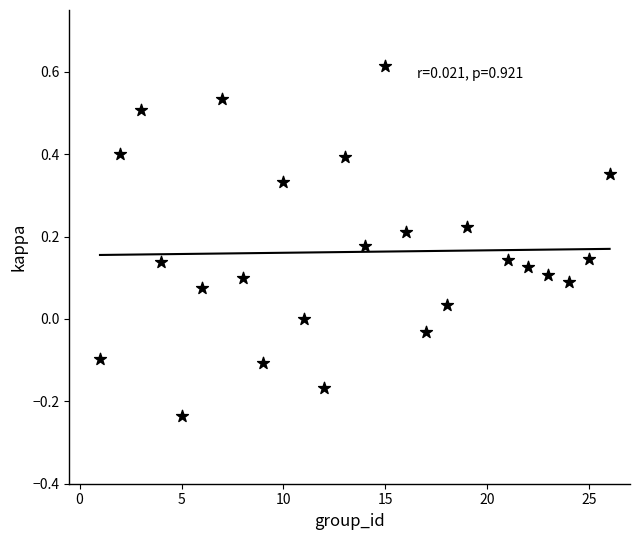

What is the range of X values (max minus min)?

25.0